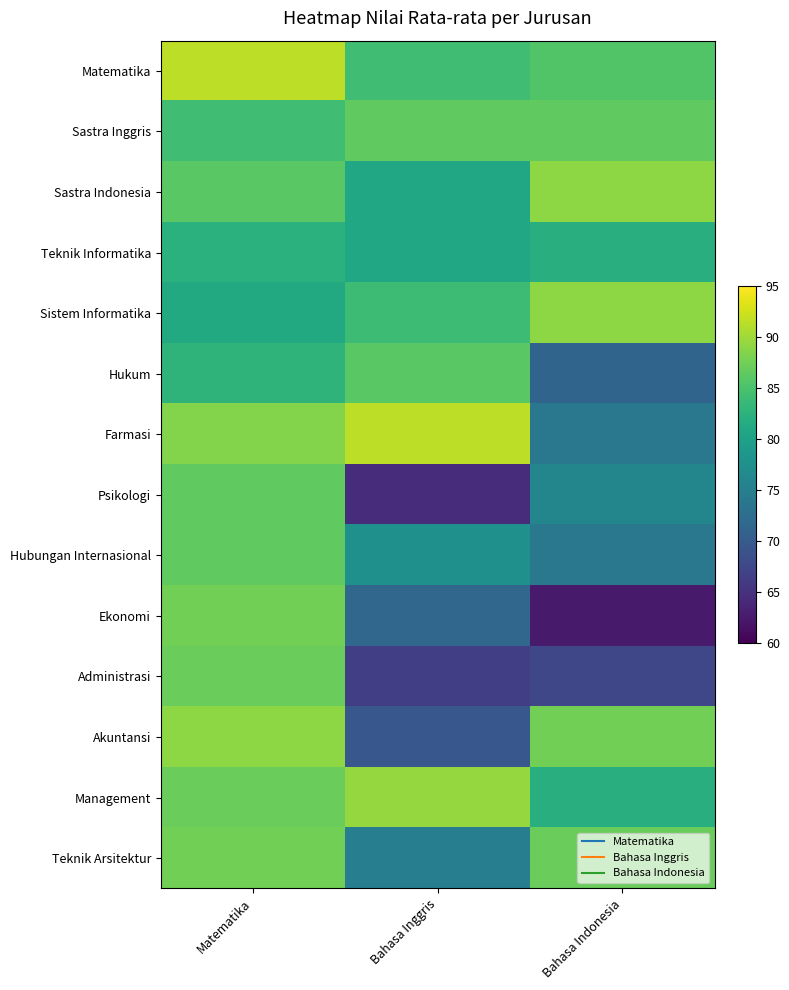

Which has a higher value, Bahasa Inggris or Matematika?

Matematika